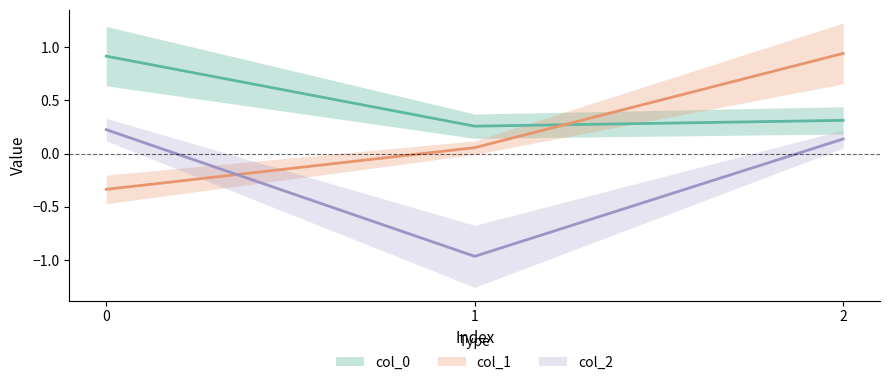

Which category has the highest value across all series?

2